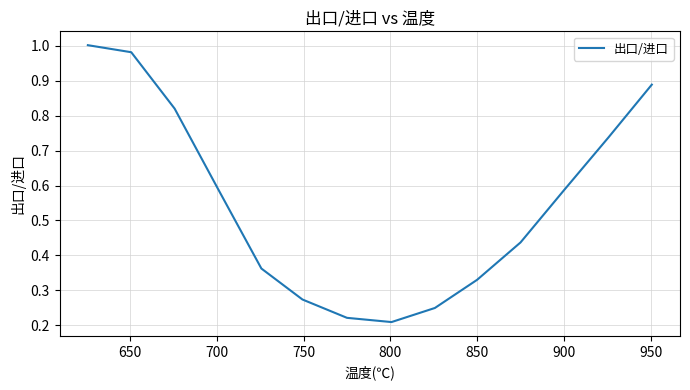

The value at 850 is 0.6. True or false?

False